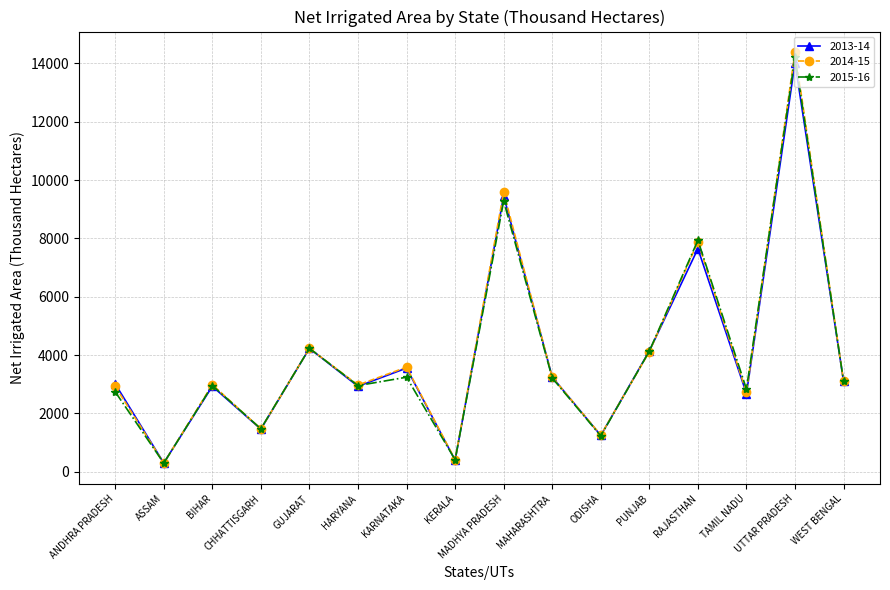

True or false: 2013-14 has more than 1 points higher than both neighbors.

True